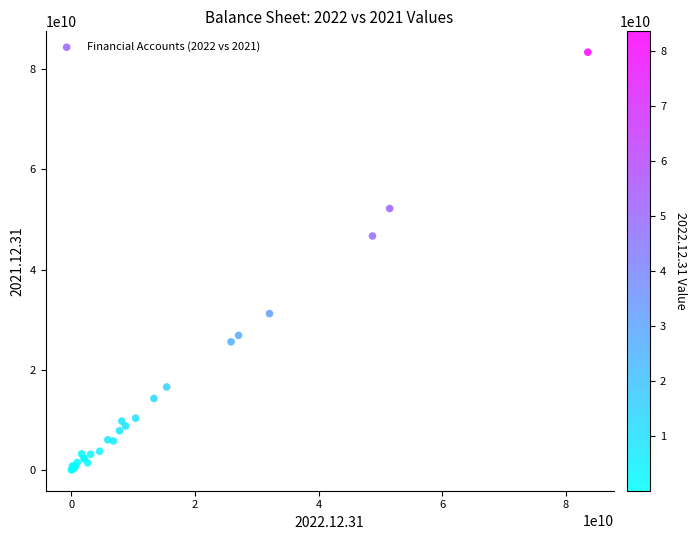

What Y value in the scatter plot is closest to 41711150352?

46716179644